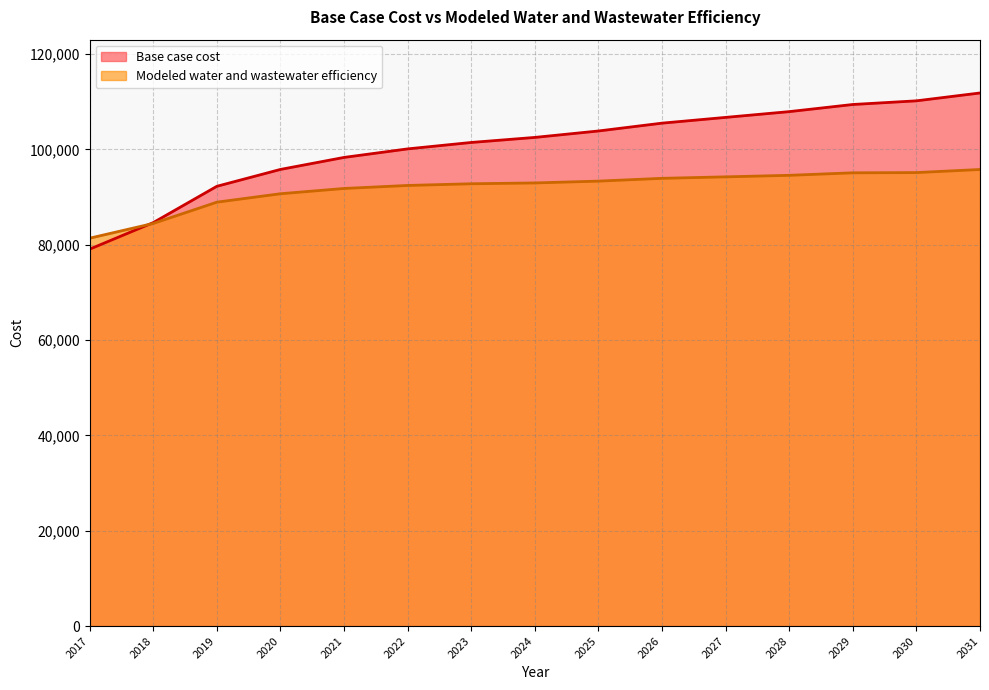

How many values in the Base case cost series are below 102505?

7